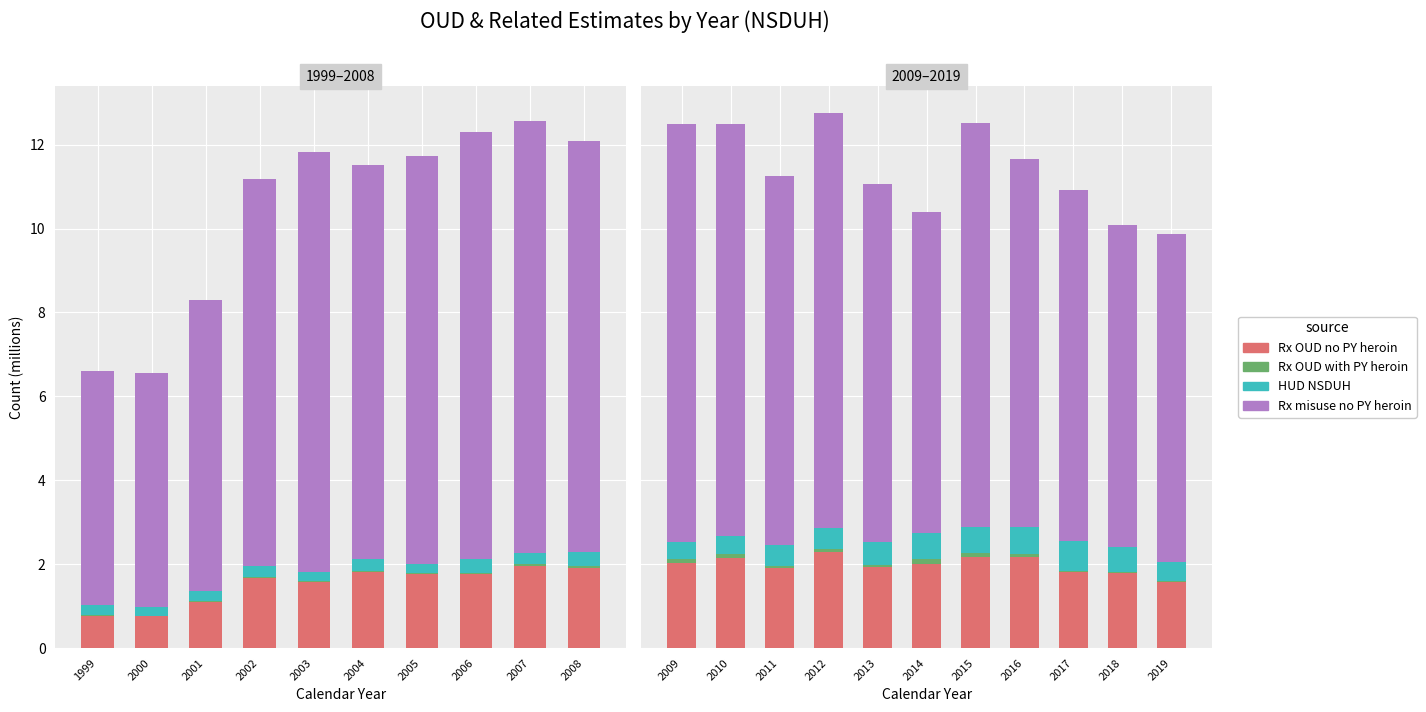

The value of Rx OUD with PY heroin at 2017 is 0.0. True or false?

False